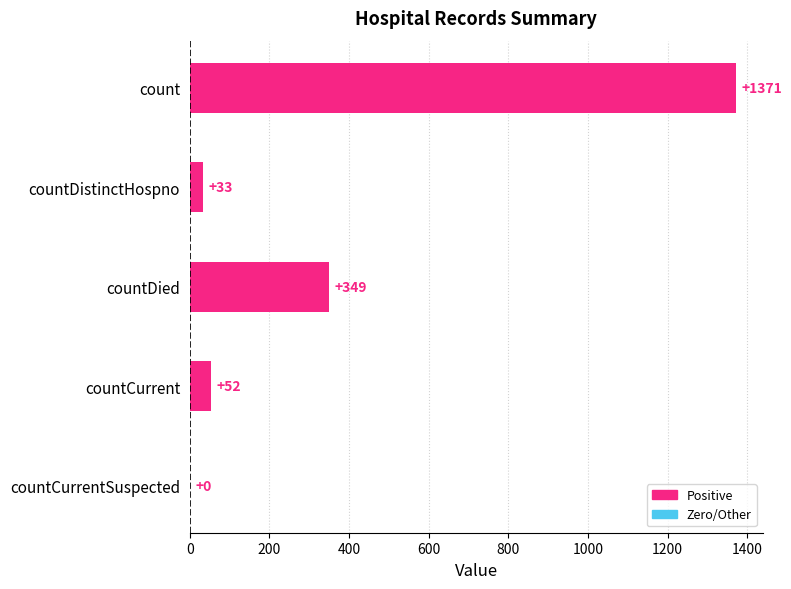

Count the number of categories in the chart.

5